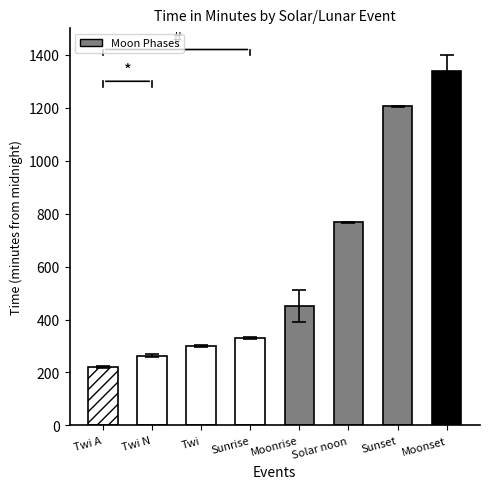

True or false: the data shows 407 at Solar noon.

False